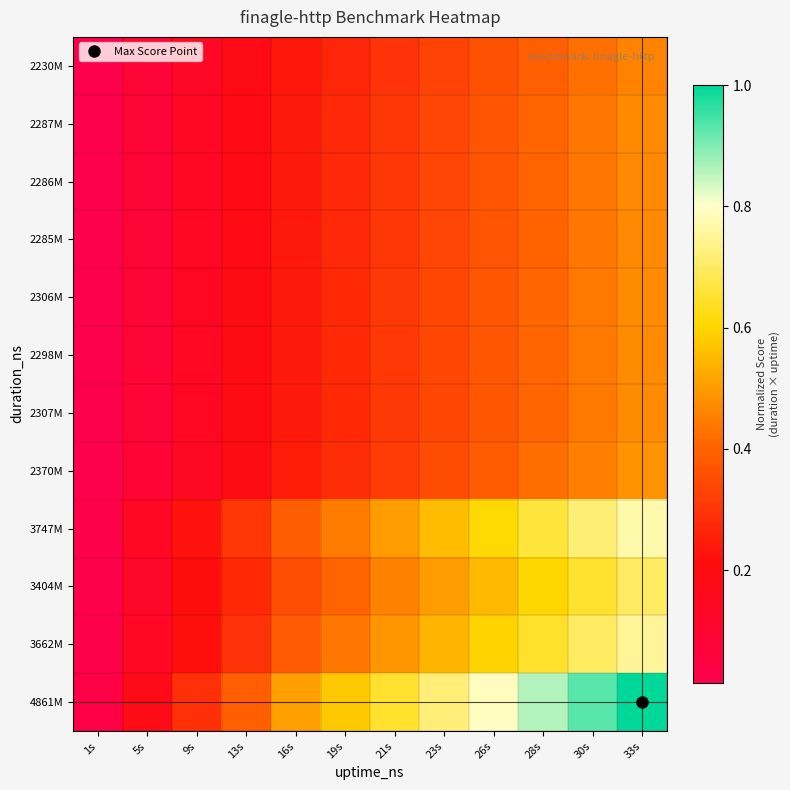

Which has a higher value, 16s or 33s?

33s